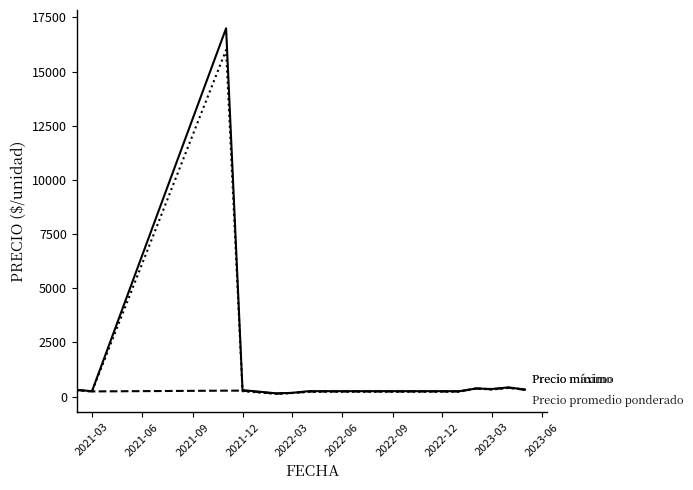

What is the maximum value shown in the chart?

17000.0